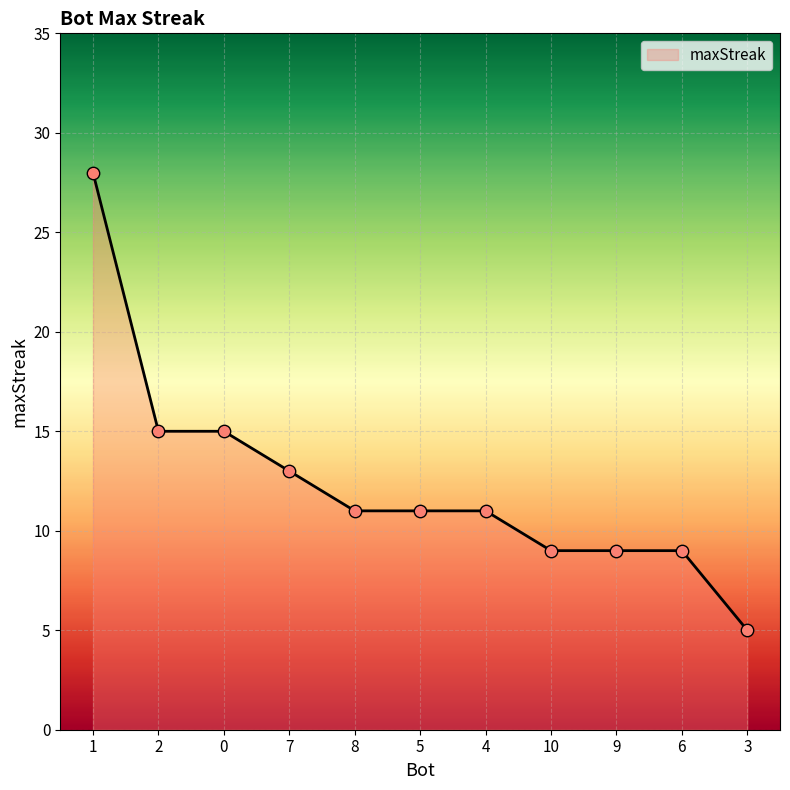

What is the ratio of the value at 4 to the value at 7?

0.8